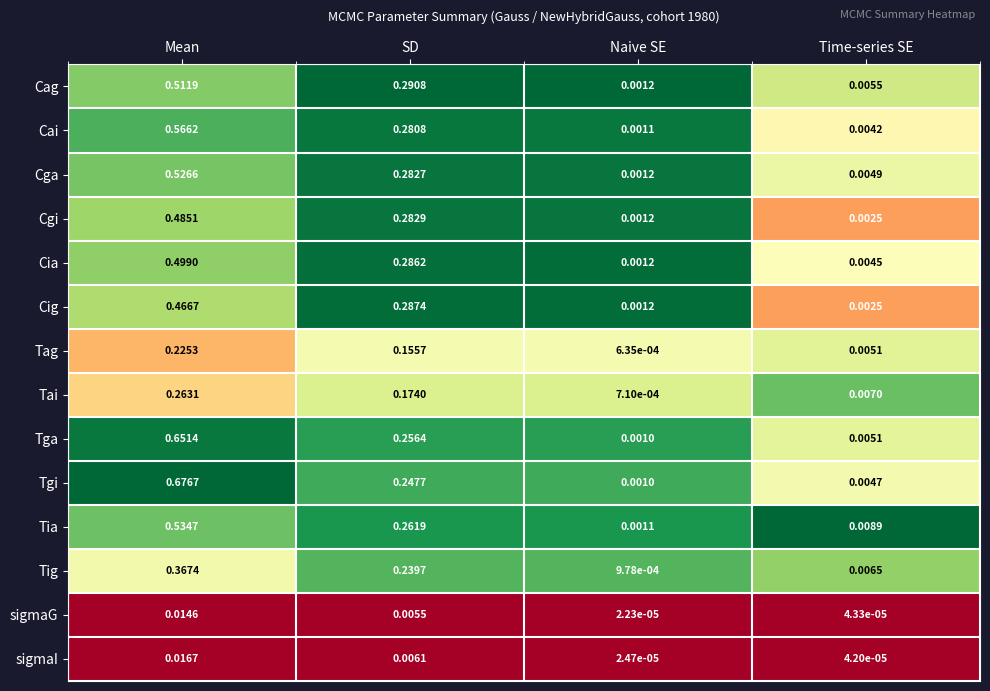

Which series has the largest total across all categories?

Tgi